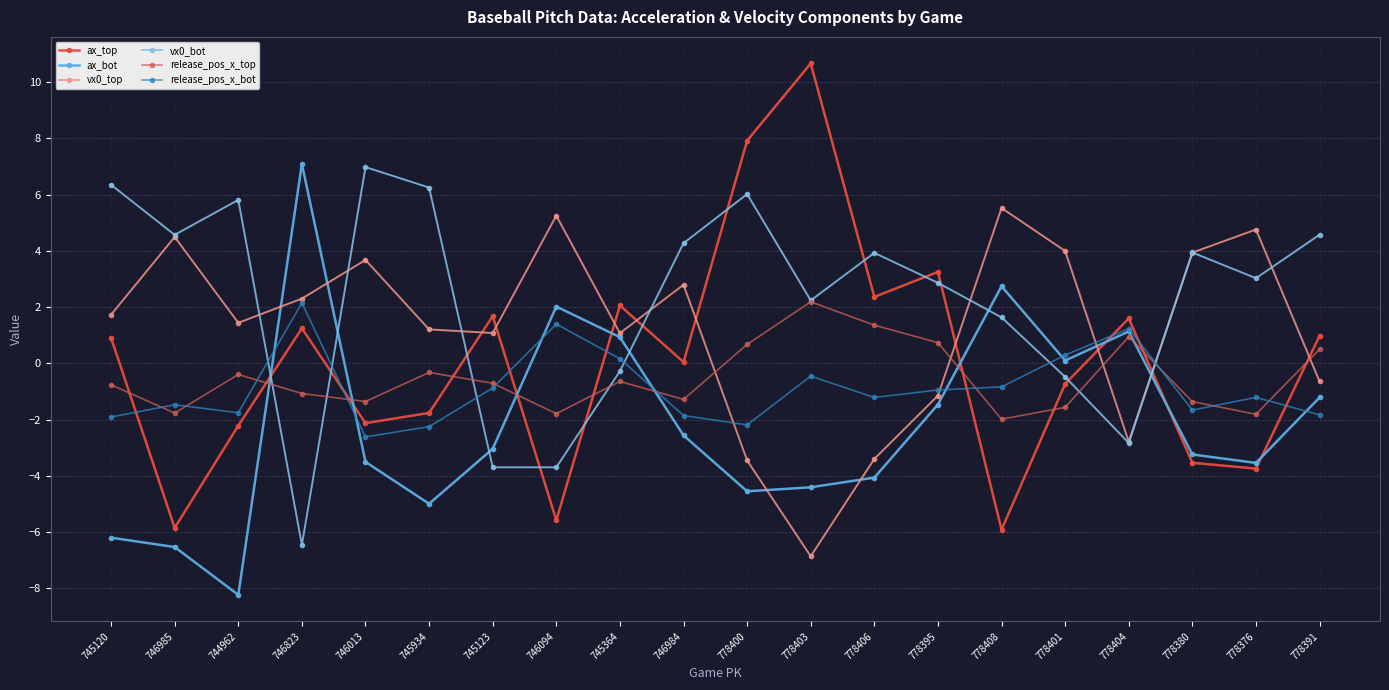

What is the total value across all series at 778395?

3.3